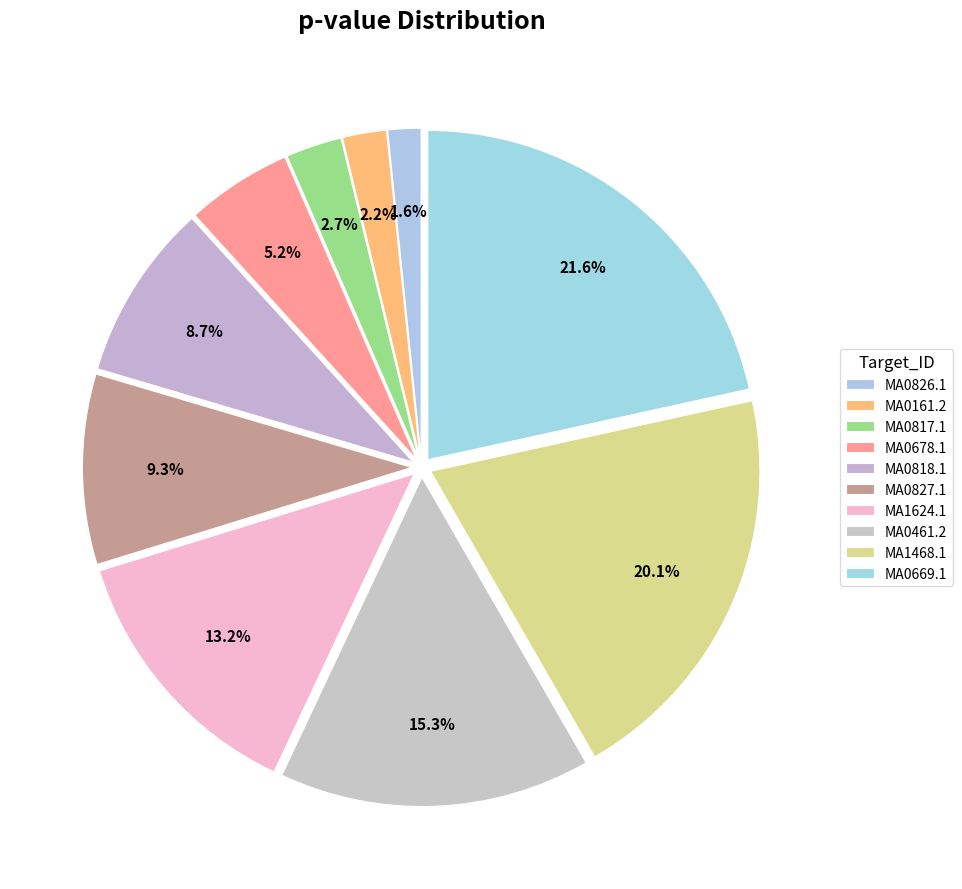

To the nearest percent, what portion does MA0827.1 represent?

9%